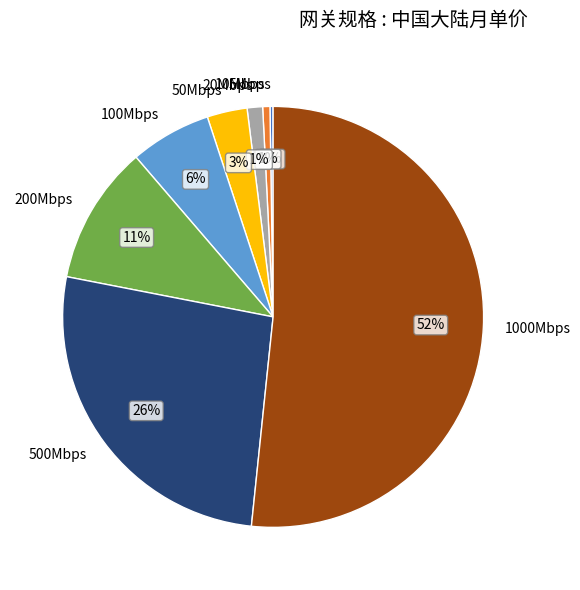

What is the majority slice?

1000Mbps